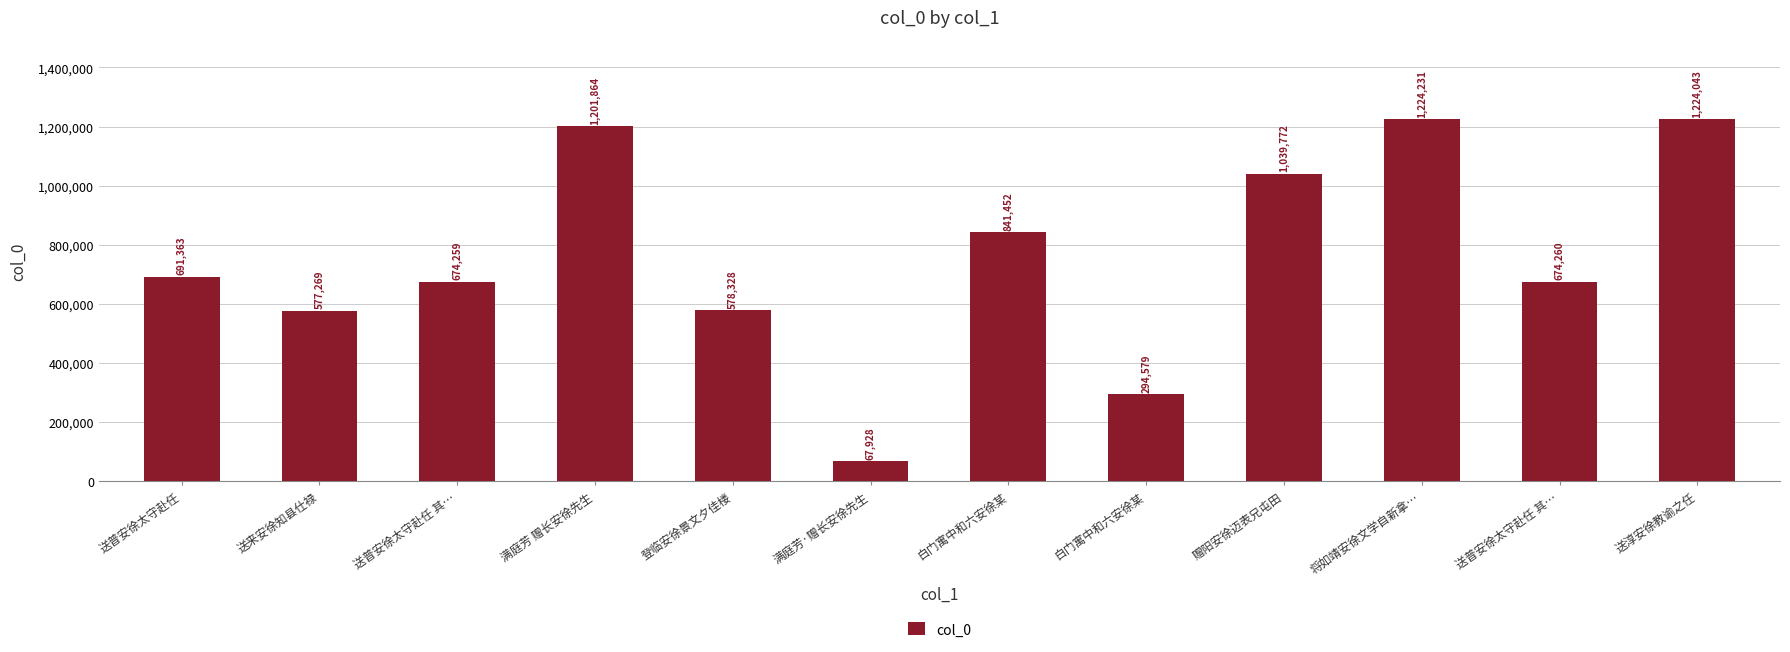

How many bars are there in total?

12